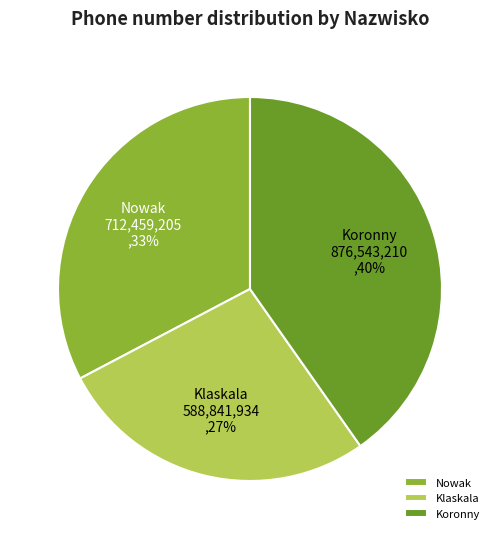

Count the number of slices in the pie.

3